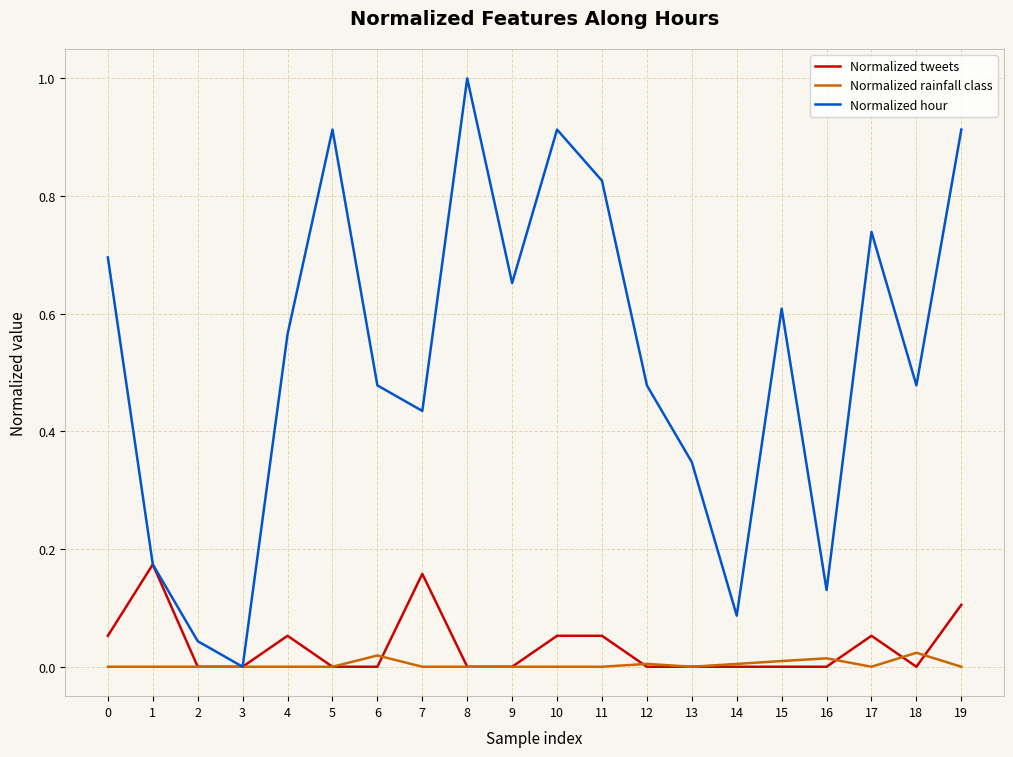

How many lines are shown in the chart?

3